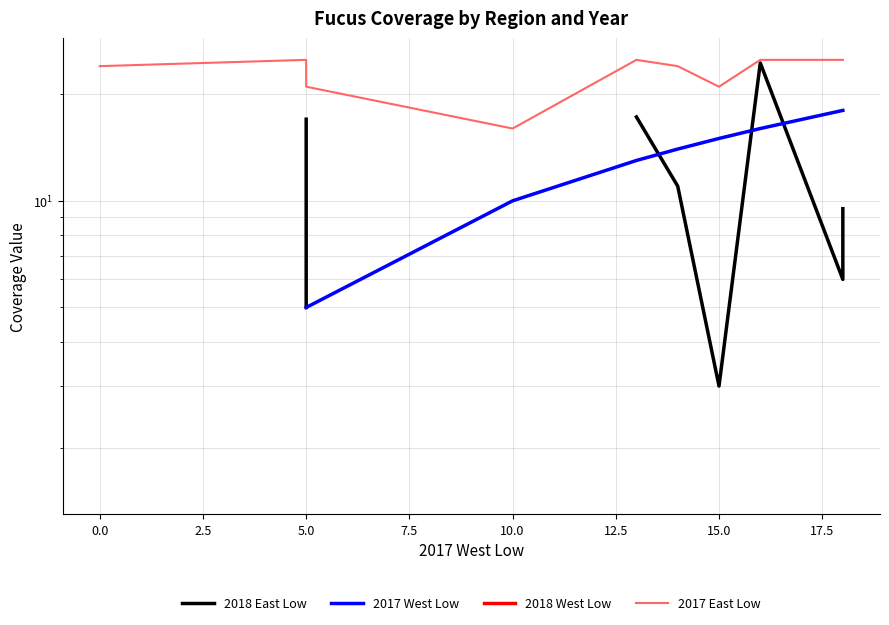

What are all the series names shown in the legend?

2018 East Low, 2017 West Low, 2018 West Low, 2017 East Low